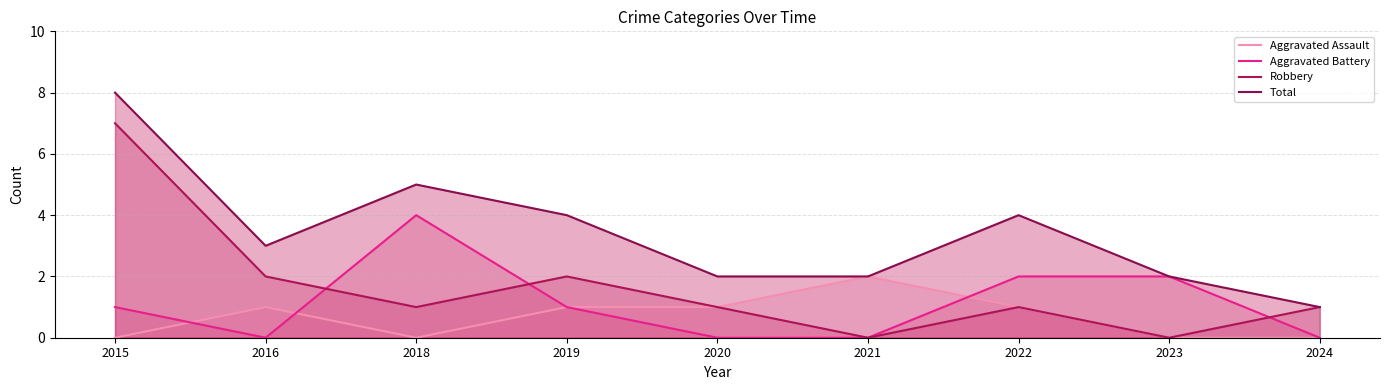

Reading left to right, list all the values displayed in this chart.

Aggravated Assault: 0	1	0	1	1	2	1	0	0
Aggravated Battery: 1	0	4	1	0	0	2	2	0
Robbery: 7	2	1	2	1	0	1	0	1
Total: 8	3	5	4	2	2	4	2	1